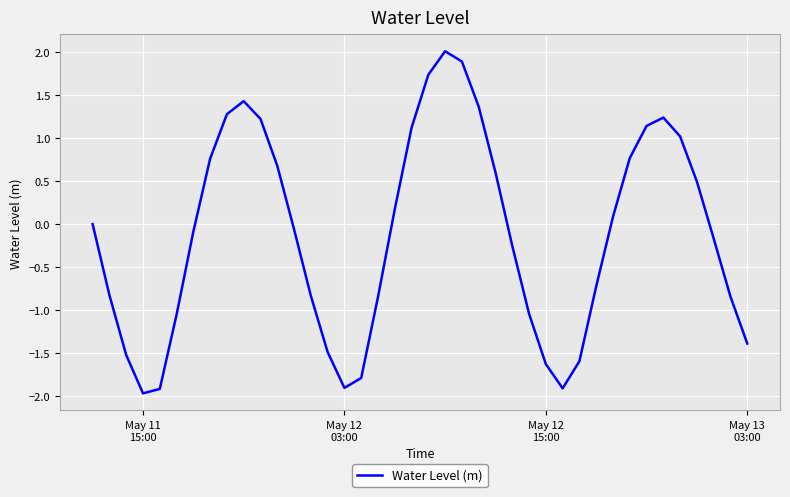

How many series are shown in this chart?

1